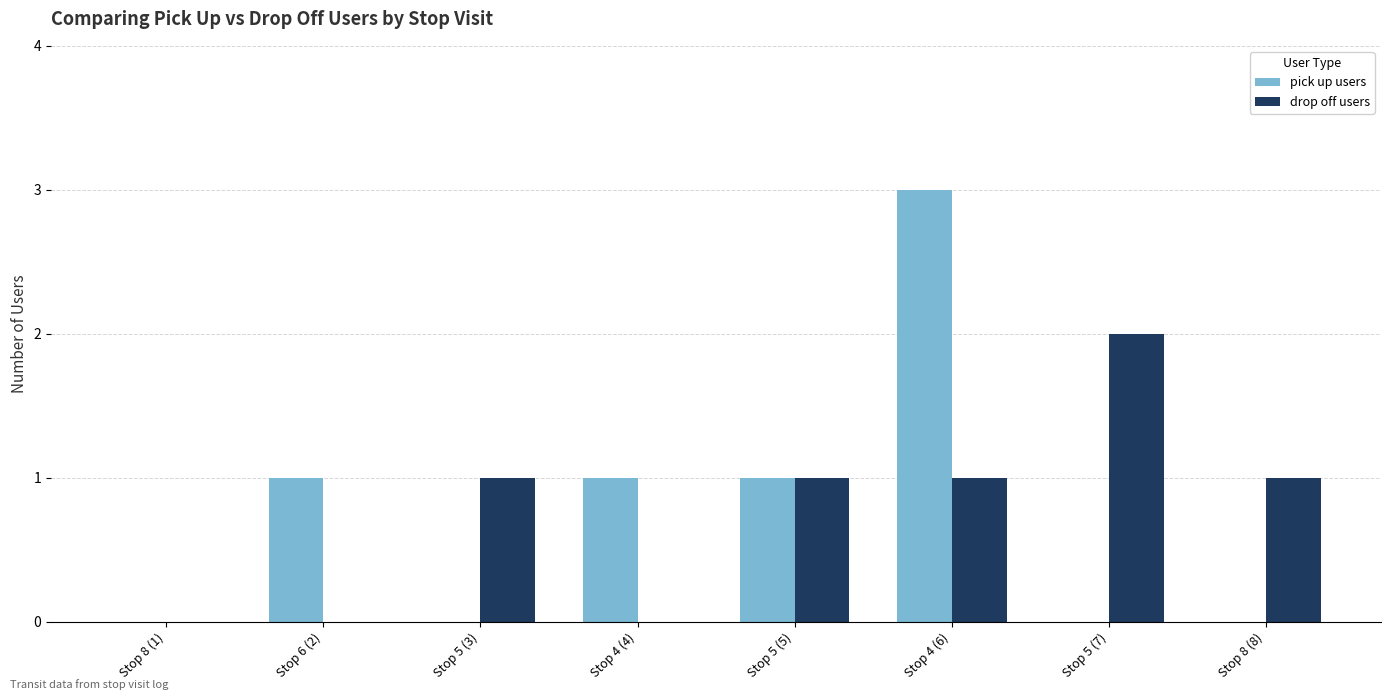

Count the number of categories in the chart.

8